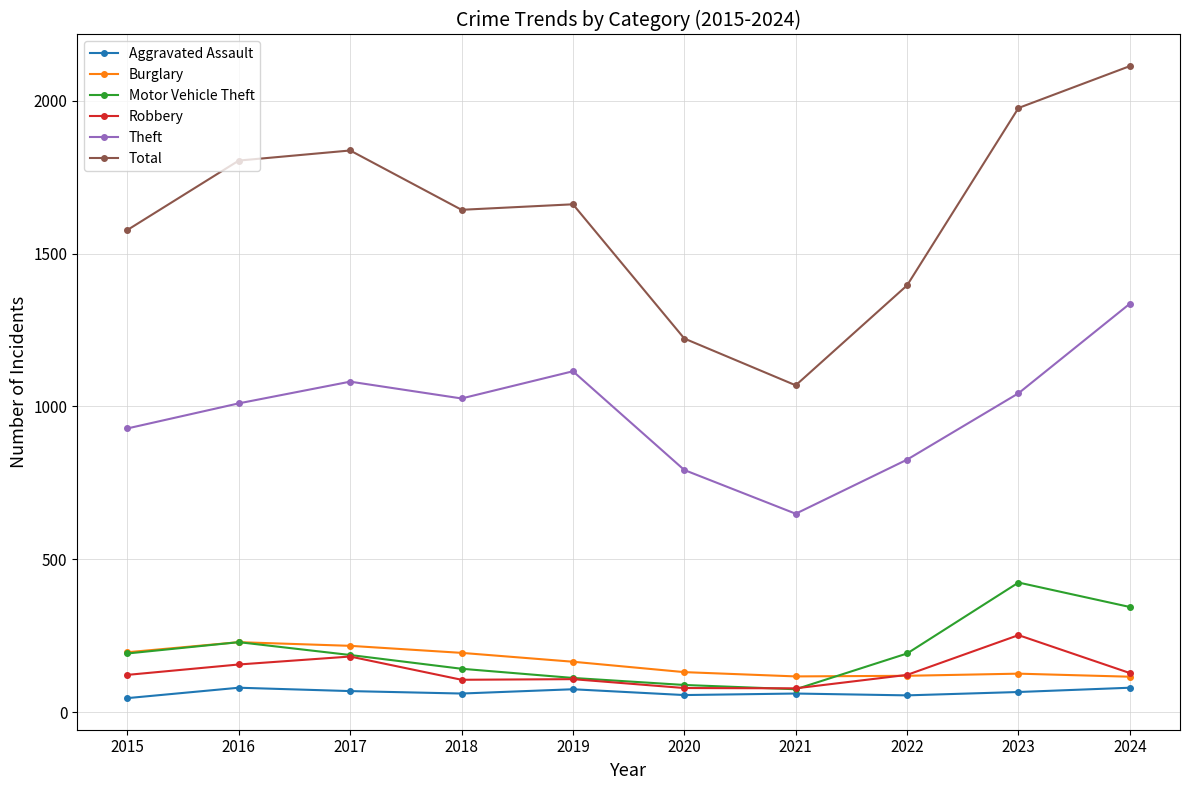

At which category does Theft reach its first local valley?

2018